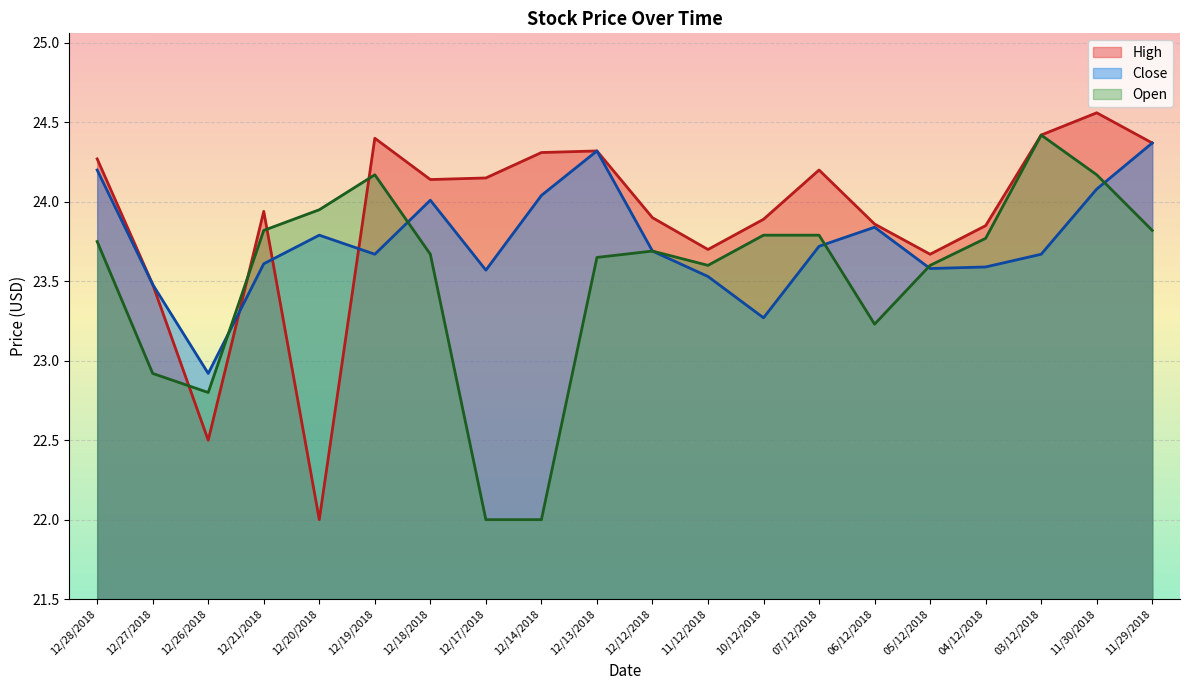

At 04/12/2018, list the series in order from smallest to largest.

Close, Open, High